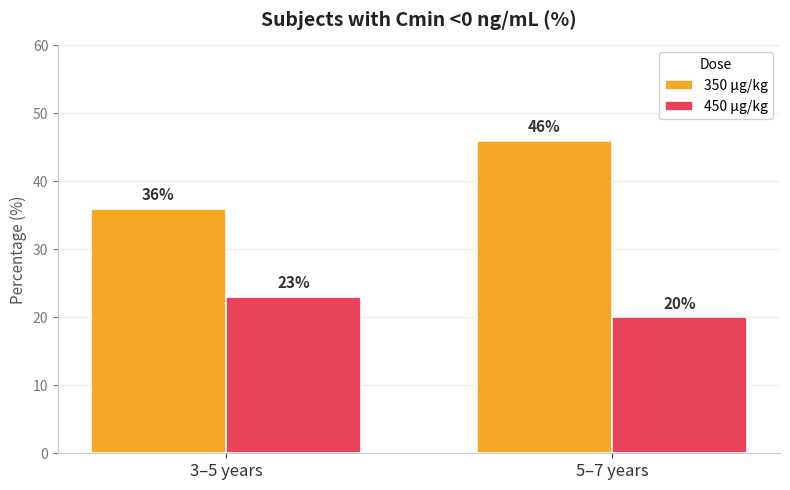

How many bars are there in each group?

2